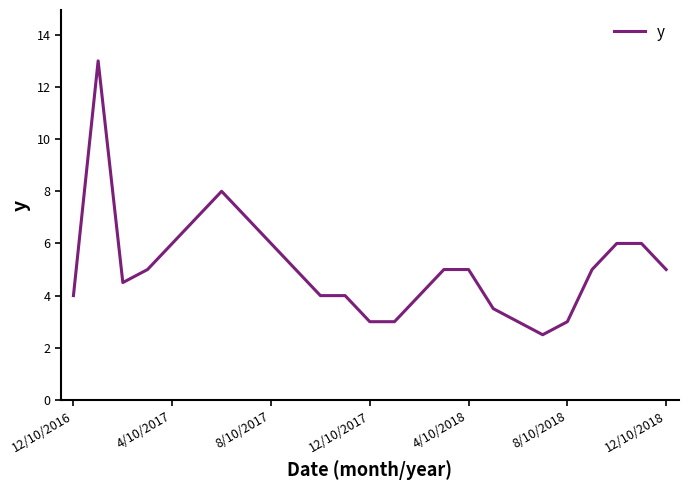

What is the minimum value shown in the chart?

2.5